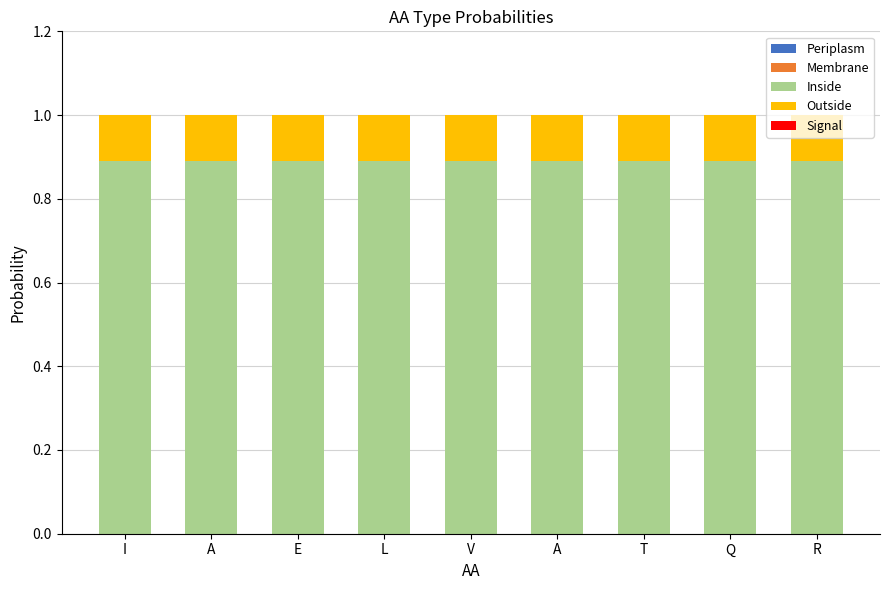

Where is Inside nearest to the value 0?

I